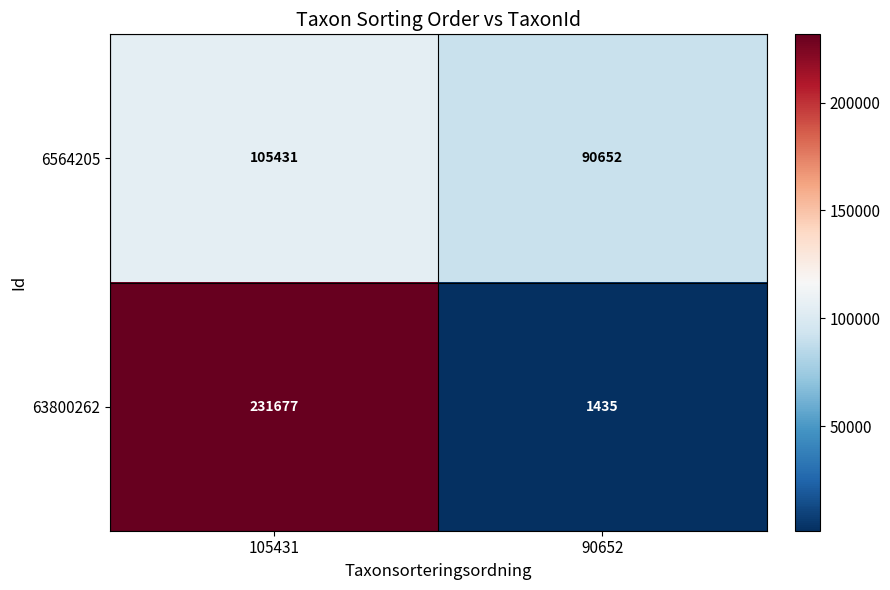

Reading left to right, list all the values displayed in this chart.

6564205: 105431	90652
63800262: 231677	1435